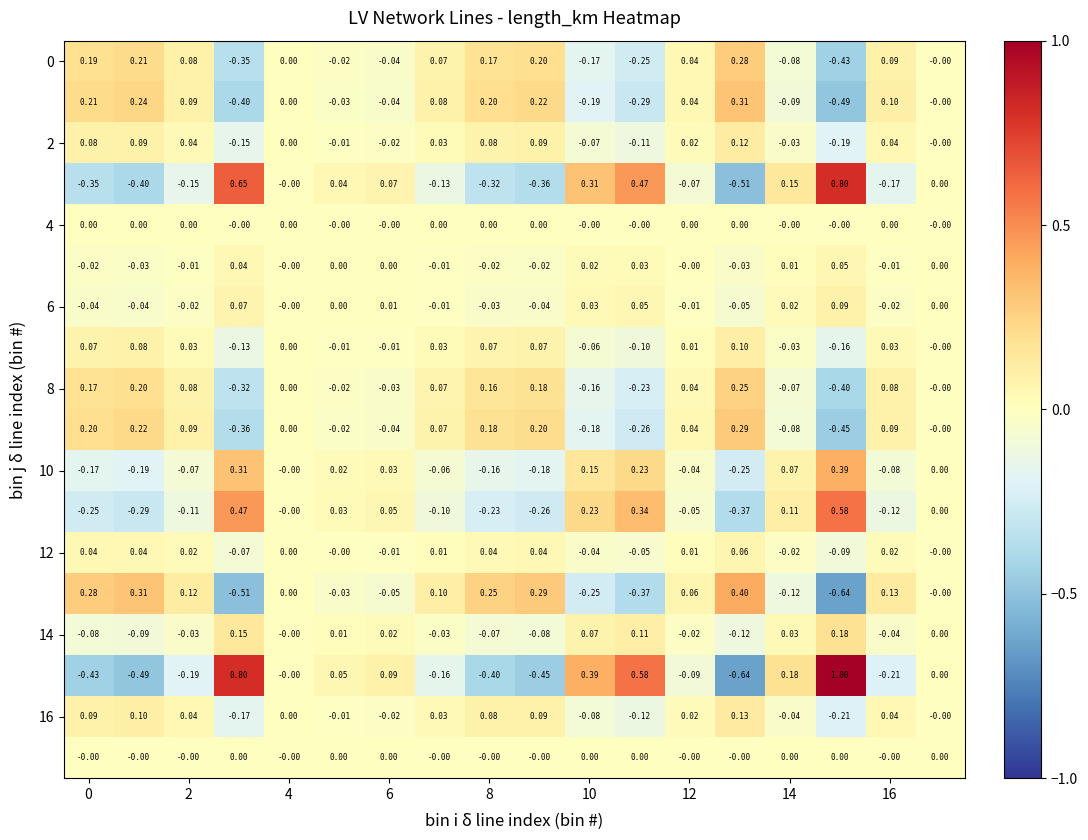

Count the number of data series in this chart.

18